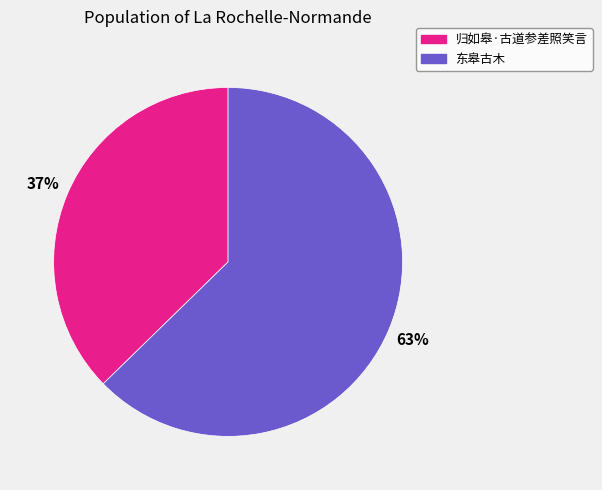

How many slices are in this pie chart?

2